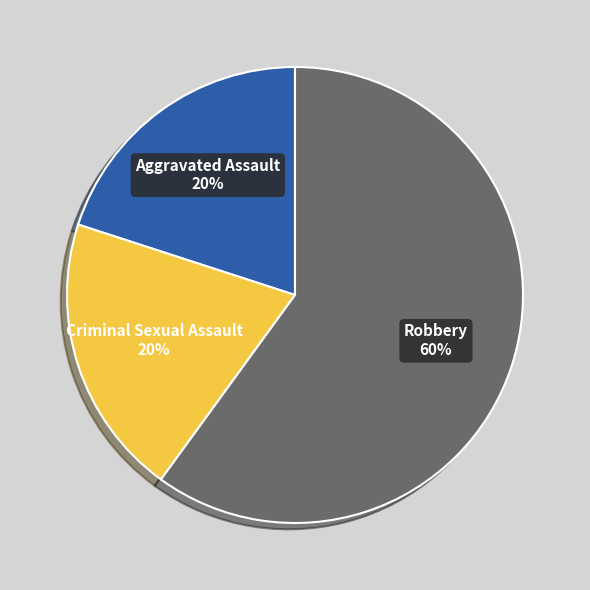

True or false: Aggravated Assault accounts for 10% of the total.

False